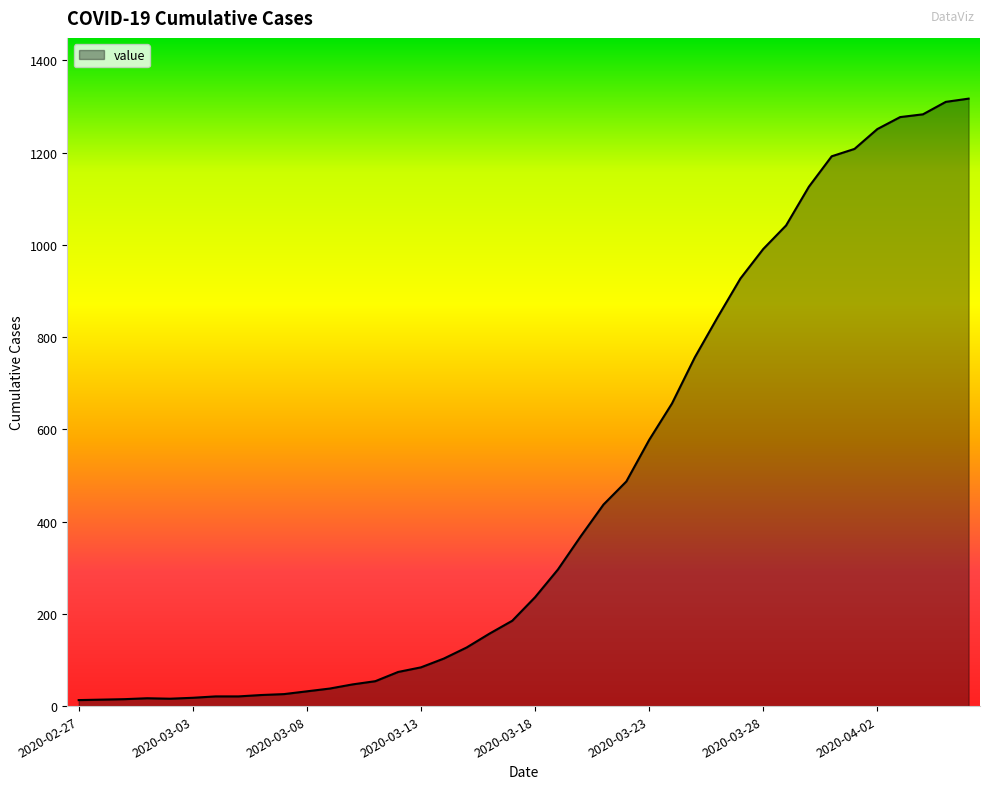

What is the difference between the maximum and minimum values?

1304